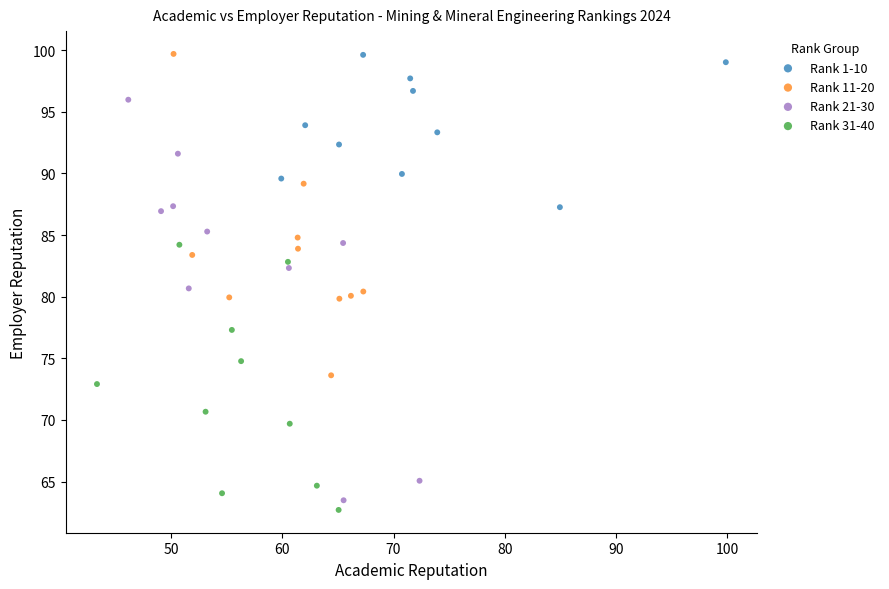

Which series has the widest spread of Y values?

Rank 21-30